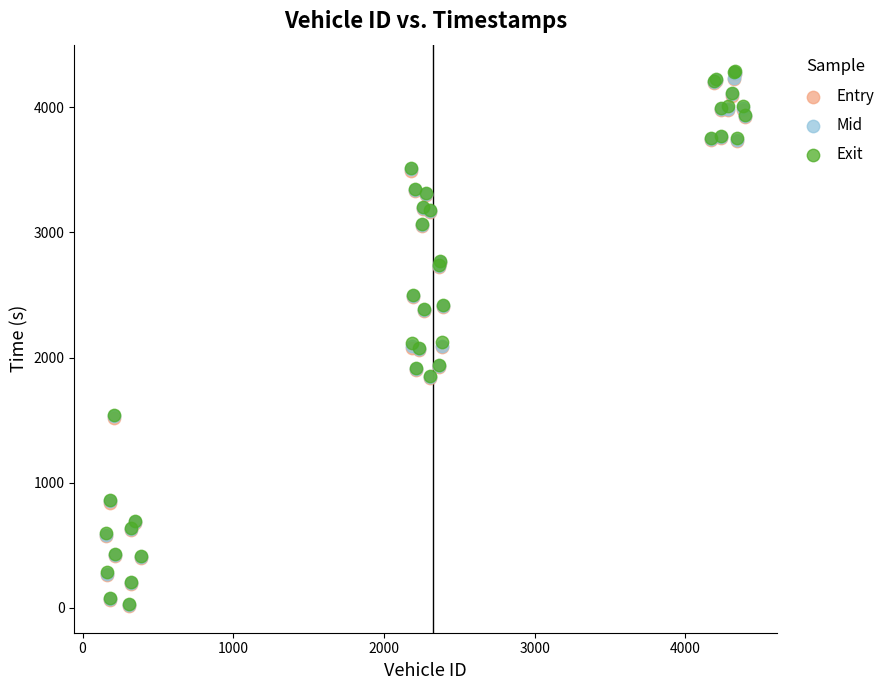

What are all the series names shown in the legend?

Entry, Mid, Exit